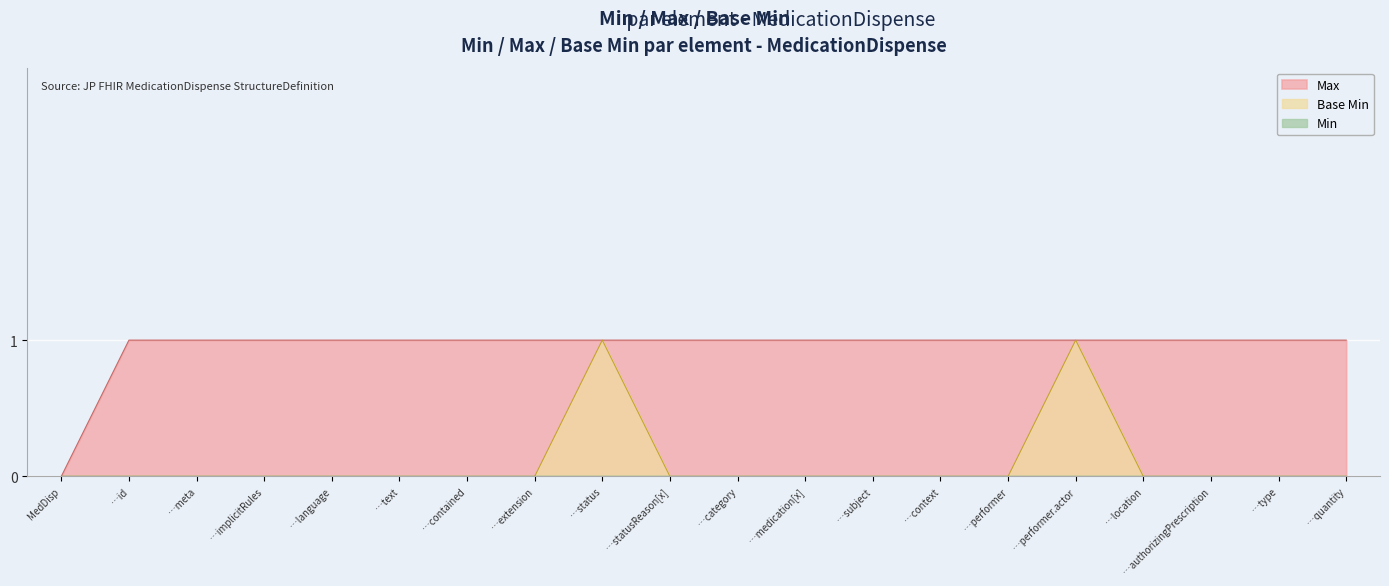

True or false: Max has a value of 0 at MedDisp.

True